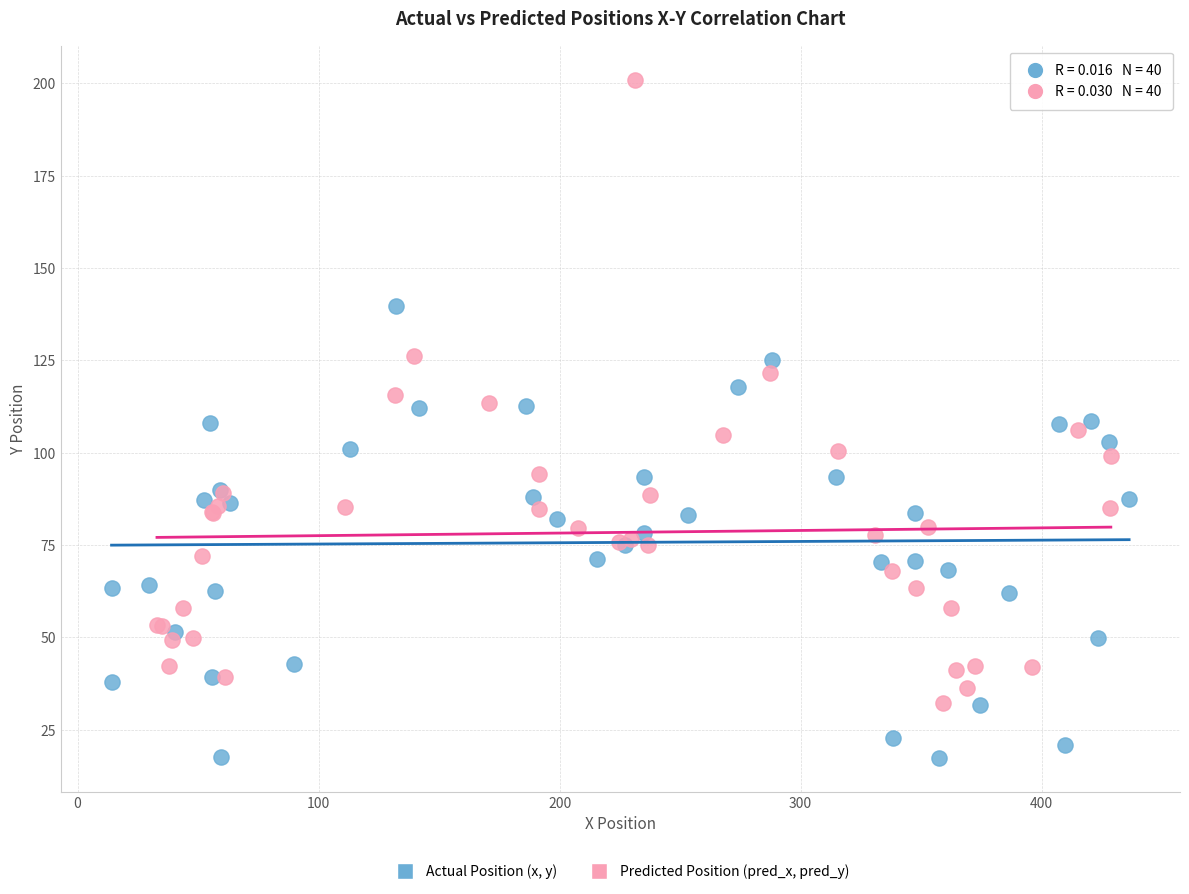

Which series reaches the maximum Y coordinate?

Predicted Position (pred_x, pred_y)